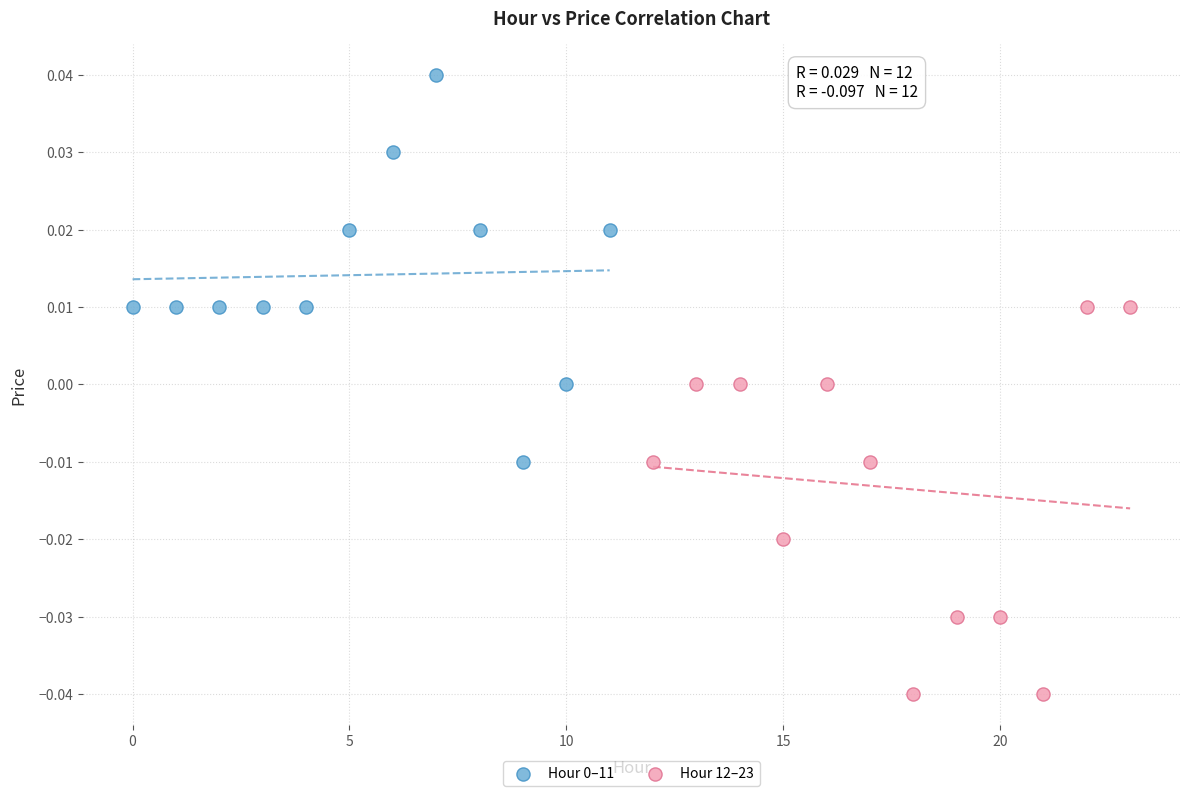

Which series reaches the minimum Y coordinate?

Hour 12–23